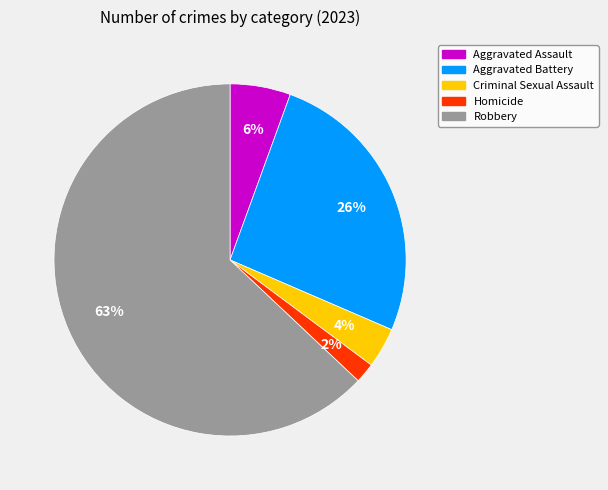

Does any single category account for the majority?

Yes